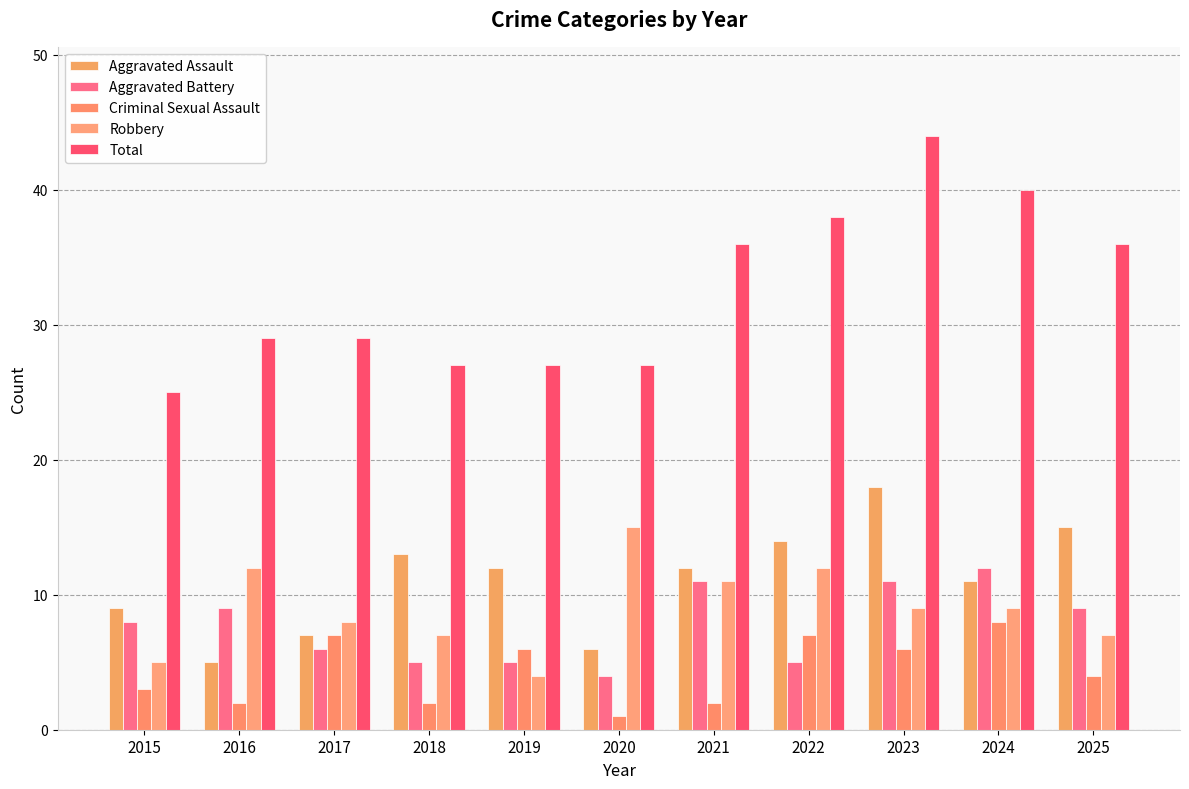

True or false: Robbery has a value of 21 at 2020.

False